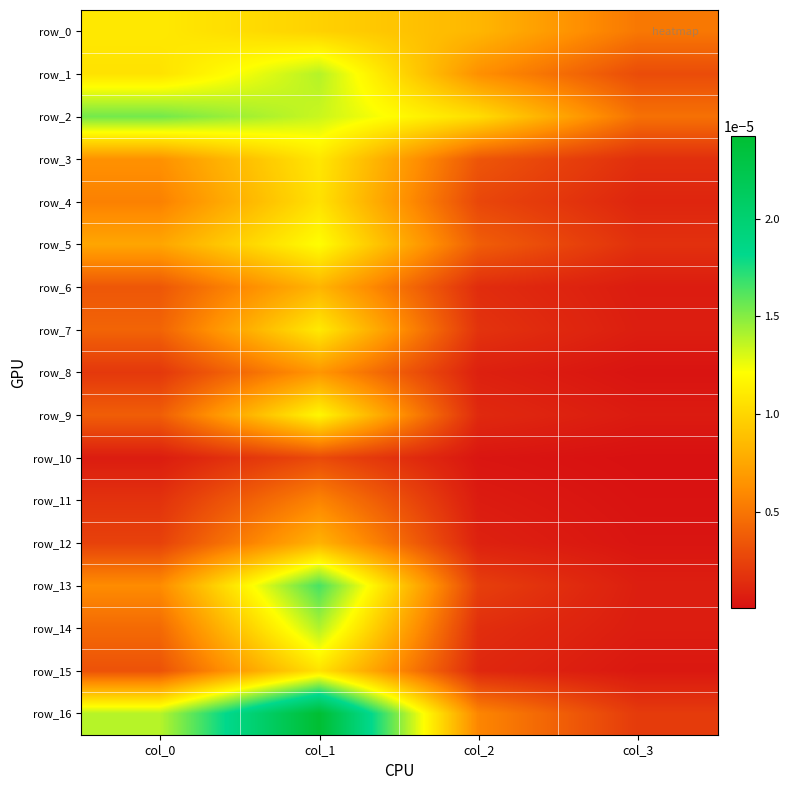

True or false: row_14 has a value of 0.0 at col_2.

False